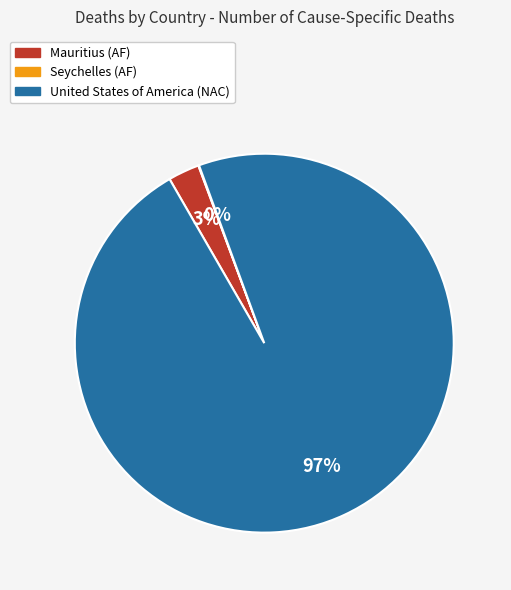

To the nearest percent, what is the average slice percentage?

33%